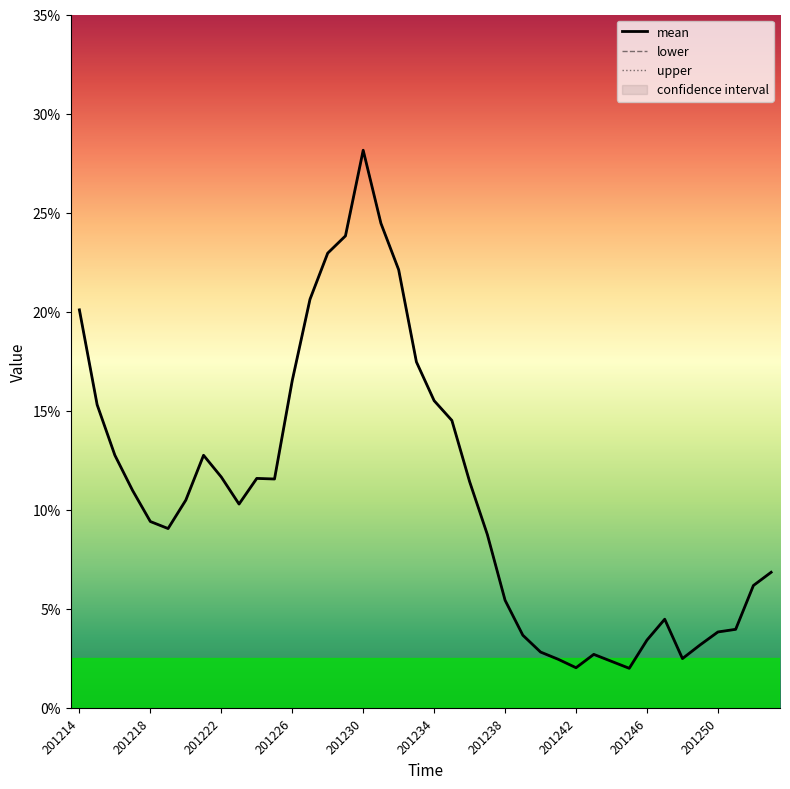

True or false: mean has more than 0 interior local peaks.

True